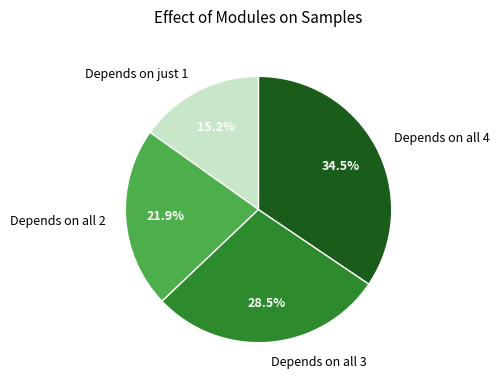

Between Depends on all 2 and Depends on all 4, which is larger?

Depends on all 4